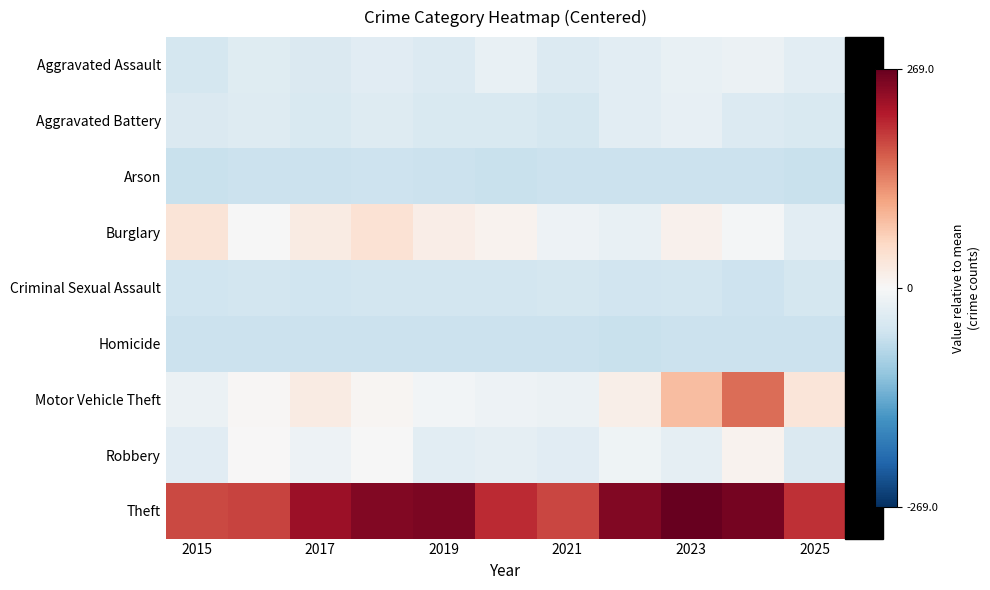

Reading left to right, list all the values displayed in this chart.

Aggravated Assault: -48.0	-33.0	-39.0	-31.0	-37.0	-19.0	-36.0	-29.0	-20.0	-16.0	-29.0
Aggravated Battery: -39.0	-35.0	-41.0	-34.0	-42.0	-41.0	-47.0	-28.0	-22.0	-37.0	-40.0
Arson: -59.0	-57.0	-58.0	-56.0	-57.0	-59.0	-58.0	-57.0	-58.0	-57.0	-59.0
Burglary: 35.0	-1.0	22.0	38.0	17.0	10.0	-13.0	-21.0	11.0	-6.0	-29.0
Criminal Sexual Assault: -54.0	-50.0	-54.0	-50.0	-50.0	-50.0	-47.0	-52.0	-50.0	-55.0	-48.0
Homicide: -58.0	-57.0	-58.0	-58.0	-58.0	-58.0	-57.0	-59.0	-57.0	-57.0	-58.0
Motor Vehicle Theft: -16.0	4.0	23.0	6.0	-7.0	-14.0	-16.0	16.0	82.0	151.0	33.0
Robbery: -30.0	1.0	-14.0	-2.0	-28.0	-25.0	-30.0	-12.0	-25.0	9.0	-39.0
Theft: 178.0	181.0	231.0	248.0	254.0	201.0	180.0	248.0	269.0	257.0	197.0